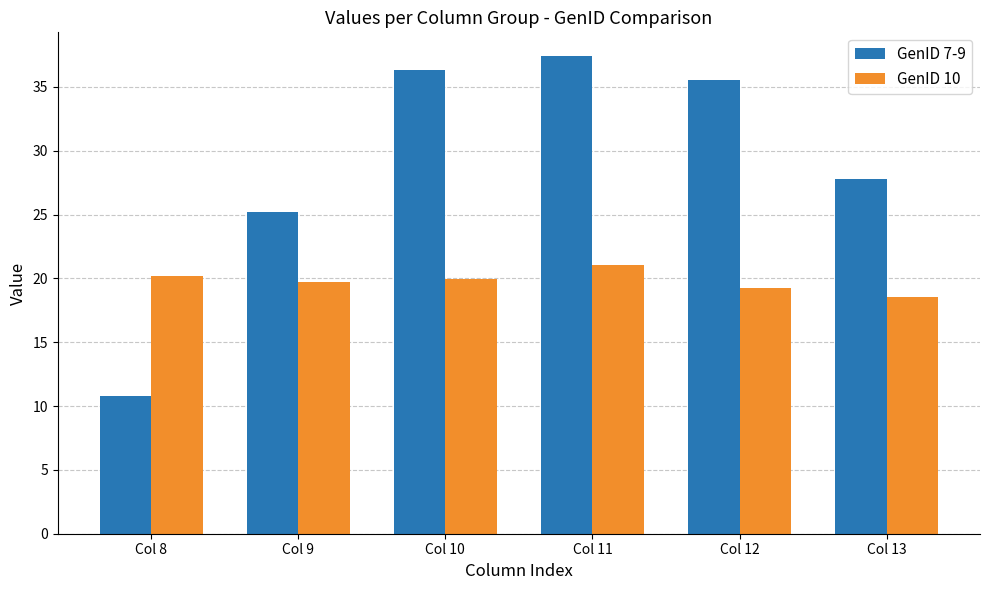

What is the difference between the GenID 10 values at Col 12 and Col 10?

0.8